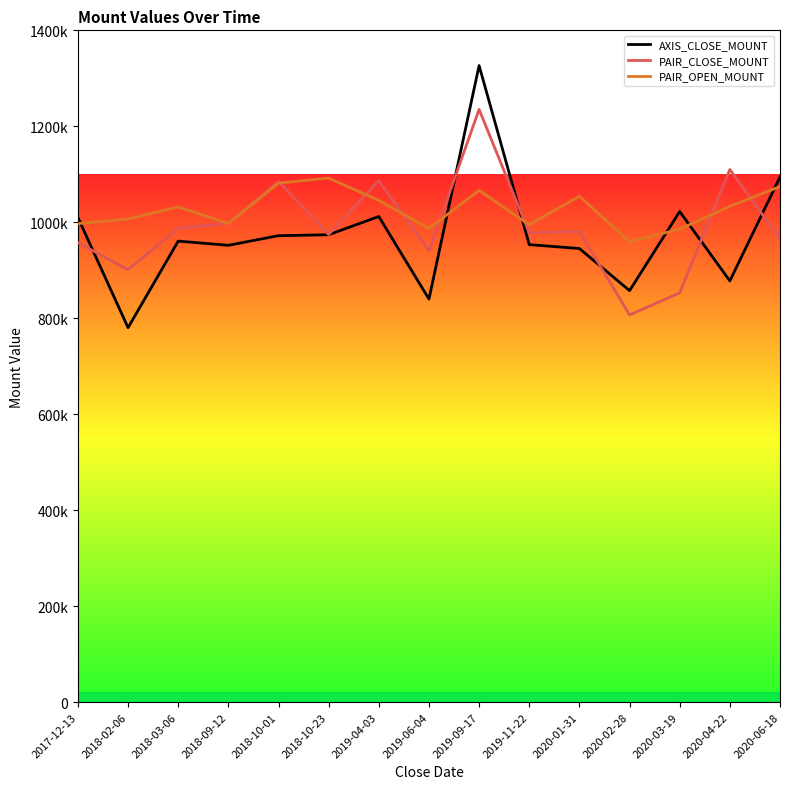

At how many categories does at least one series exceed 1288500?

1